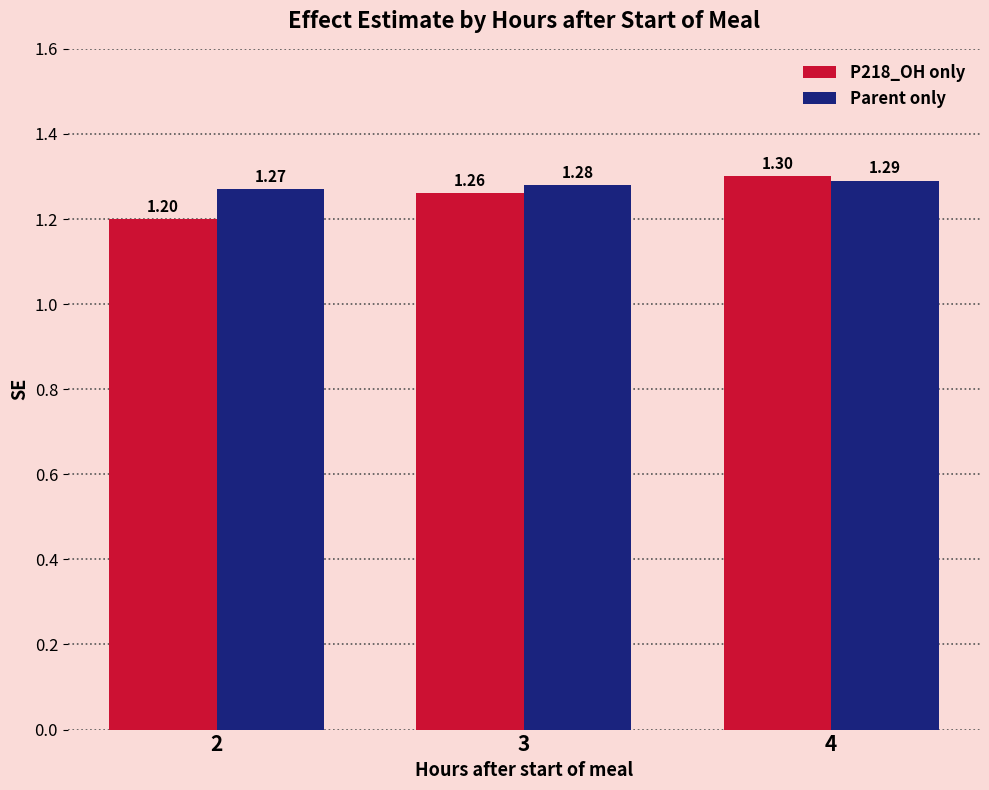

What is the maximum value shown in the chart?

1.3